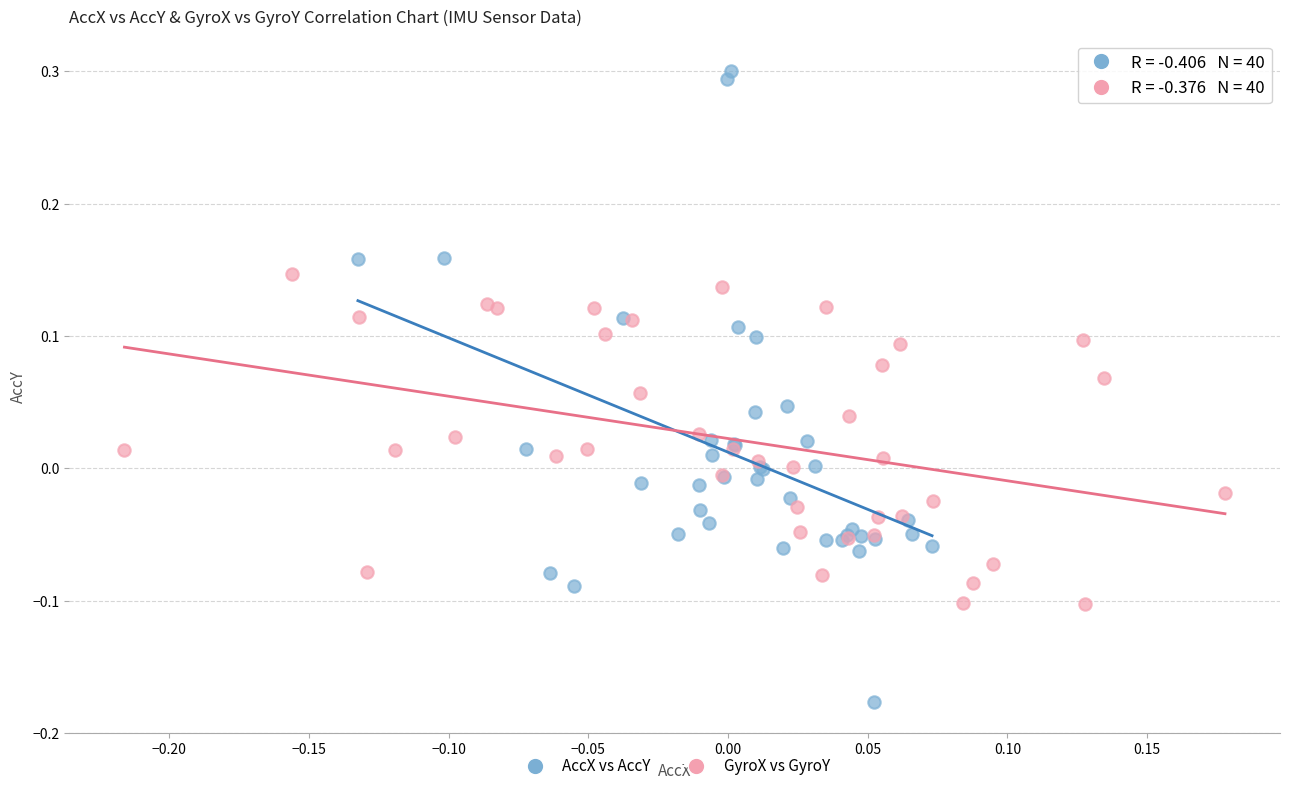

Which series contains the highest Y value?

AccX vs AccY